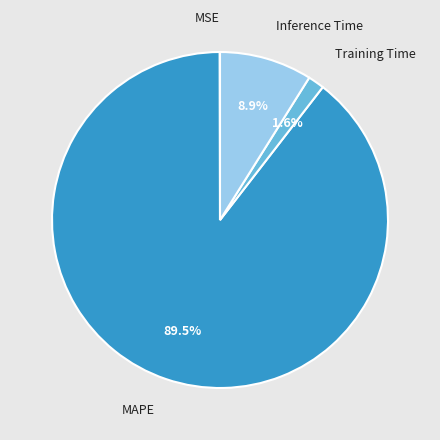

What is the largest slice in the pie chart?

MAPE